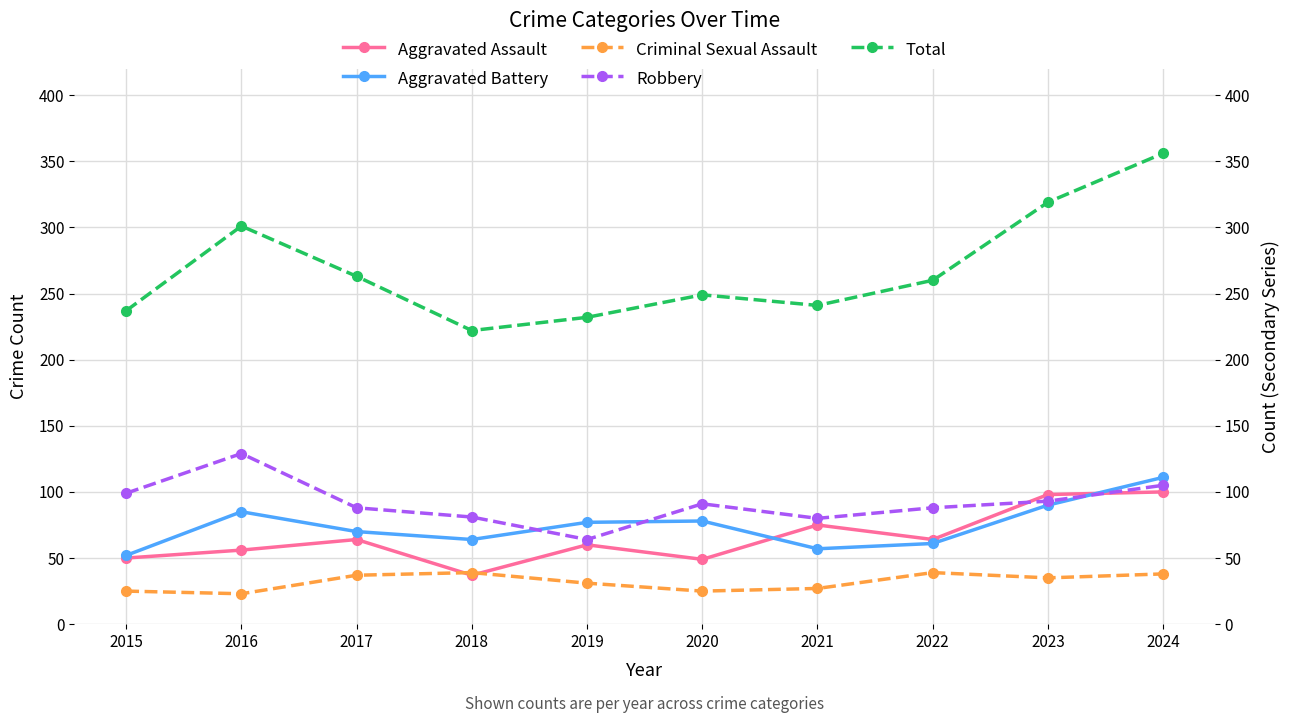

What value does the Robbery series have at 2015, to the nearest 10?

100